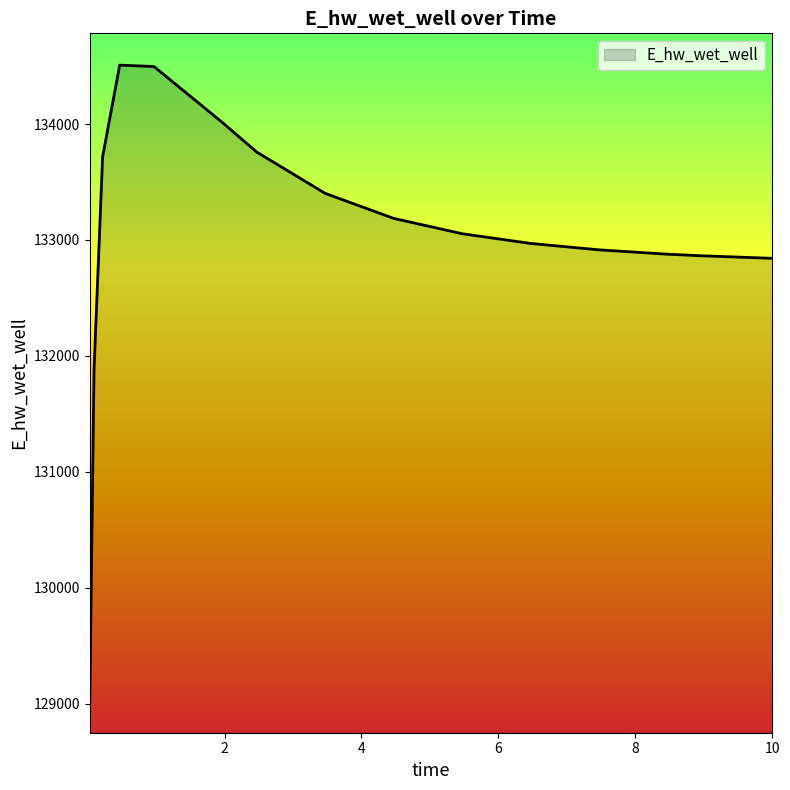

What is the greatest value displayed?

134507.8